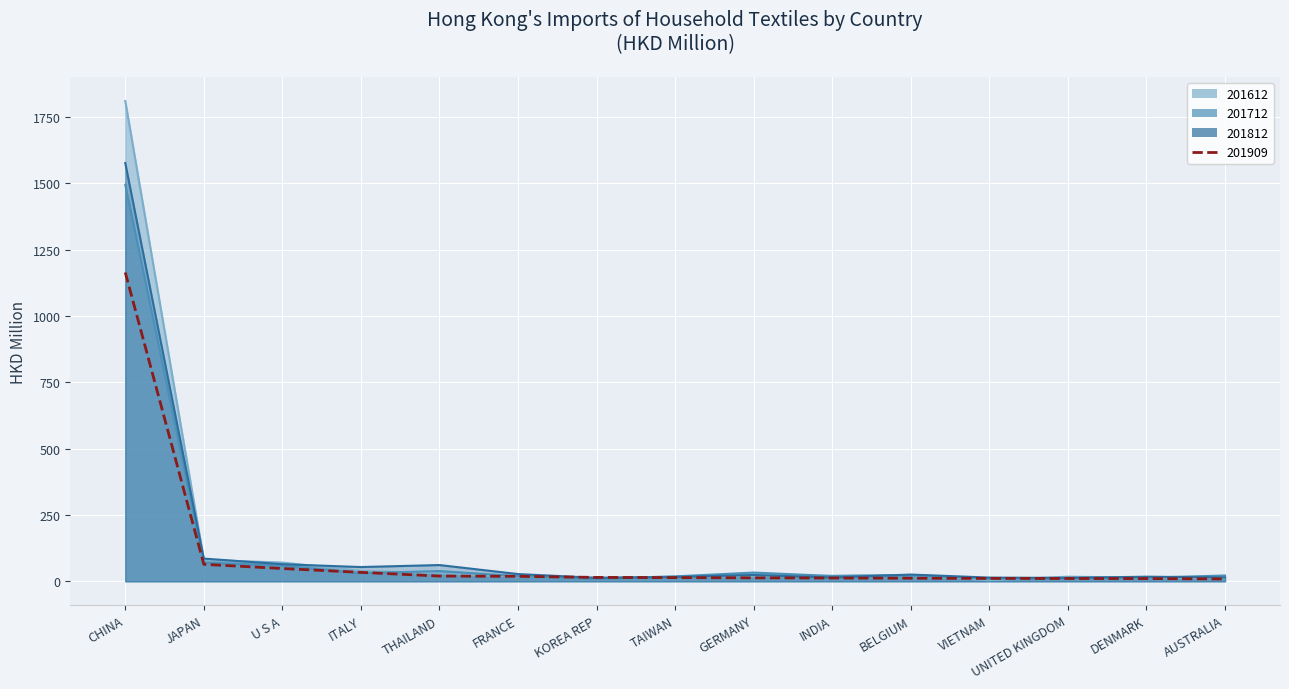

The value of 201812 at U S A is 64.5. True or false?

True